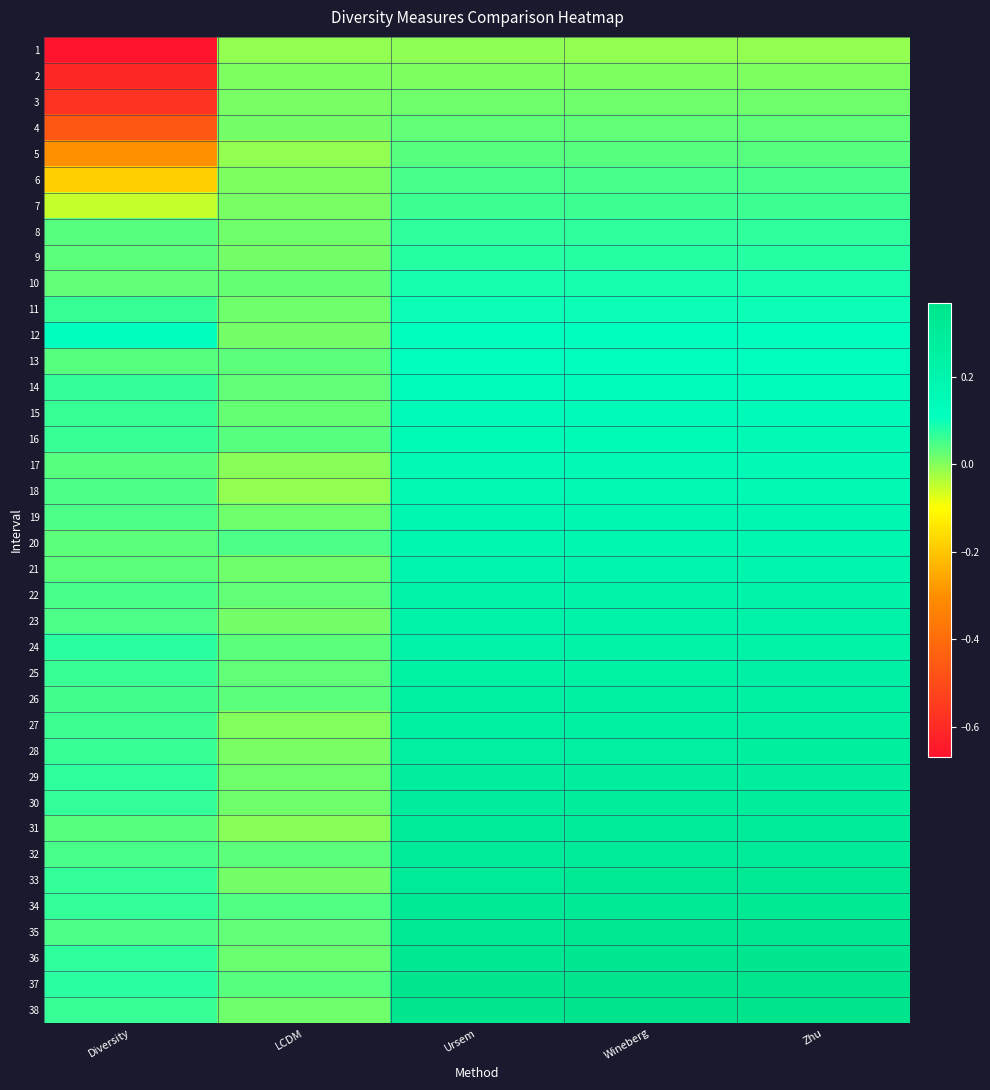

What is the total value across all series at Ursem?

6.9